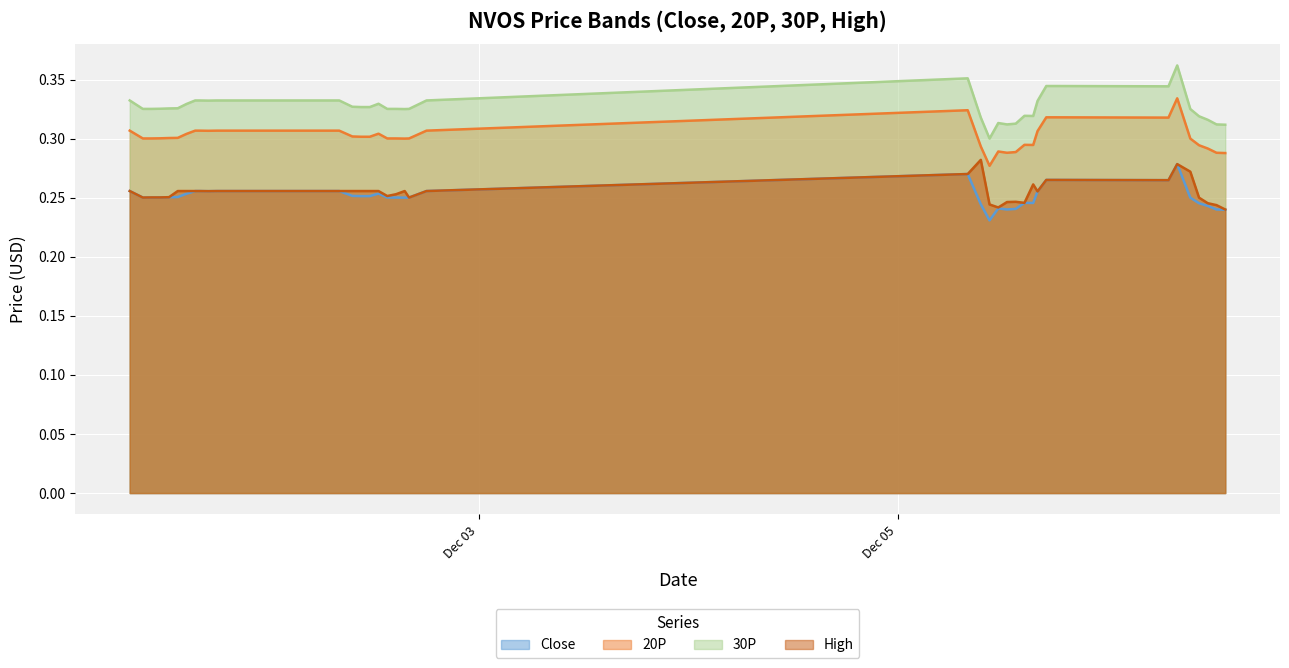

Which category has the lowest value in the 20P series?

2022-12-05 10:30